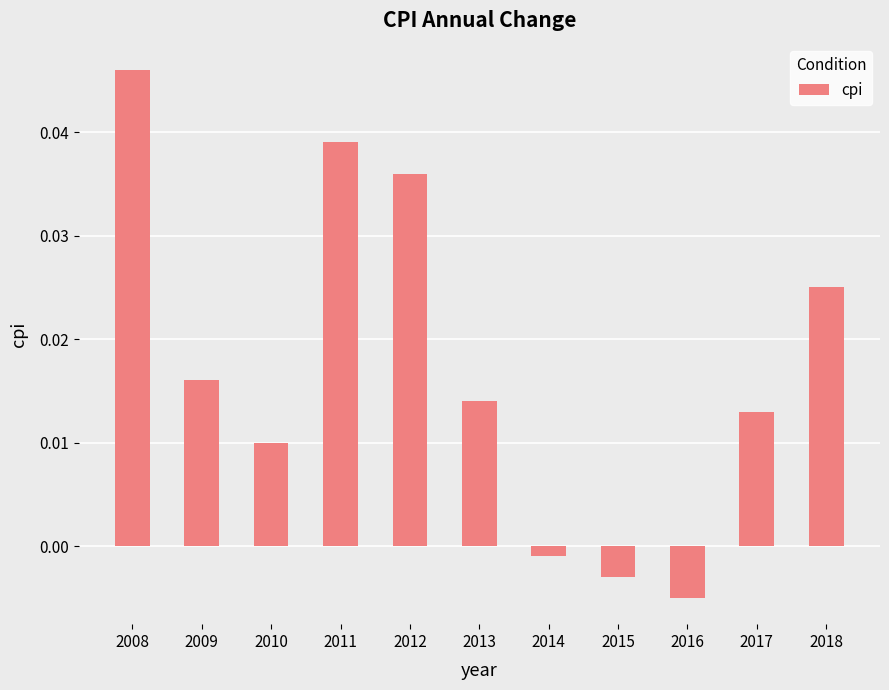

Between 2012 and 2016, which is larger?

2012